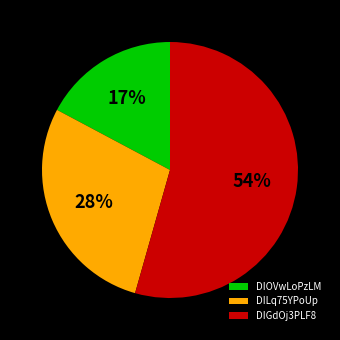

Do DIGdOj3PLF8 and DILq75YPoUp together represent more than half of the pie?

Yes